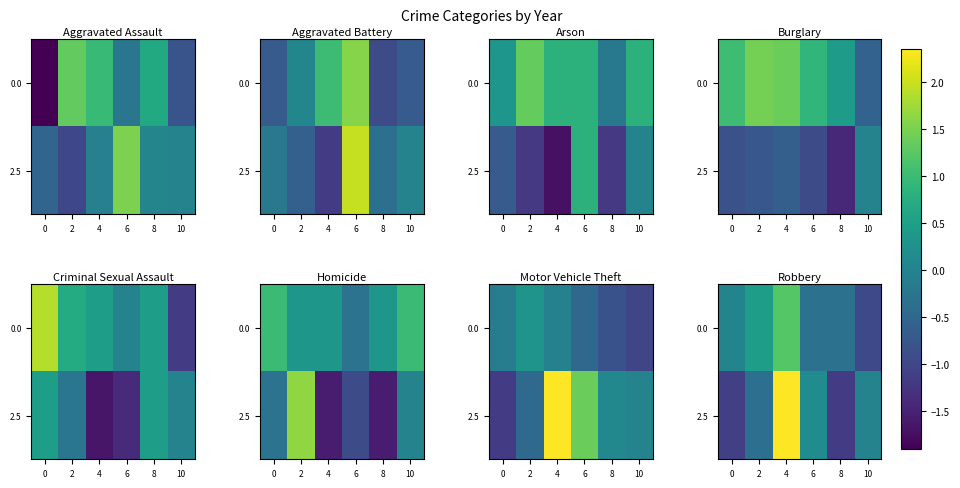

What is the sum of the 2.5 values at 4 and 2?

2.0